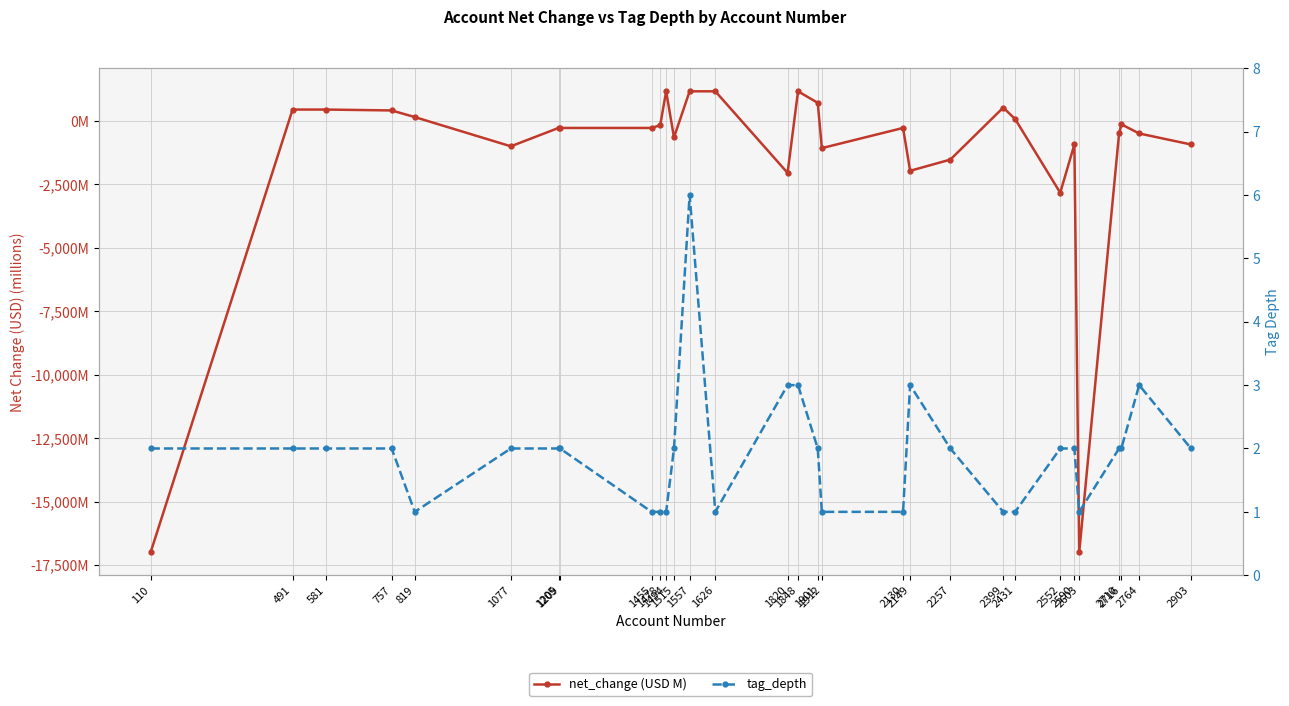

Where is tag_depth nearest to the value 3?

1820